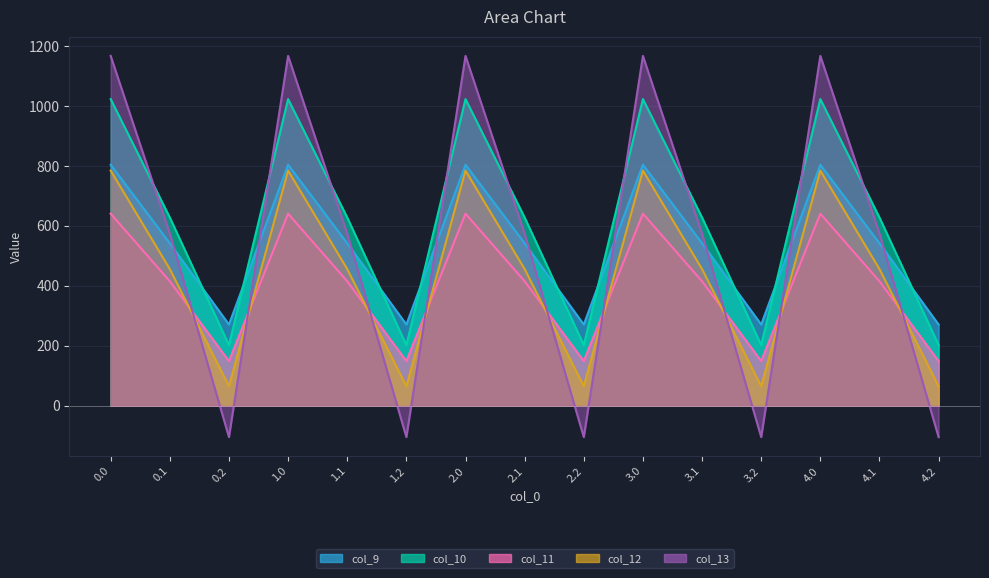

What is the maximum value for col_11?

640.9